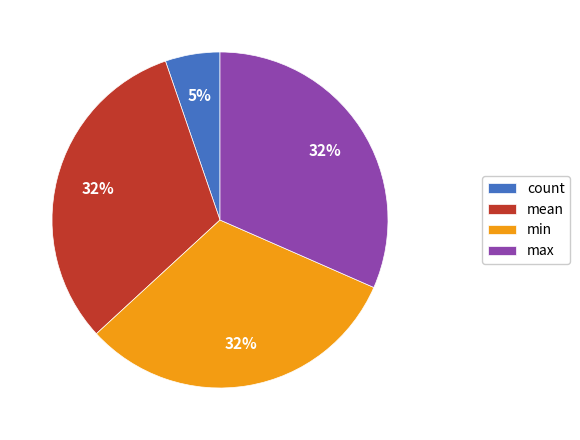

Combined, do count and max account for over 50%?

No